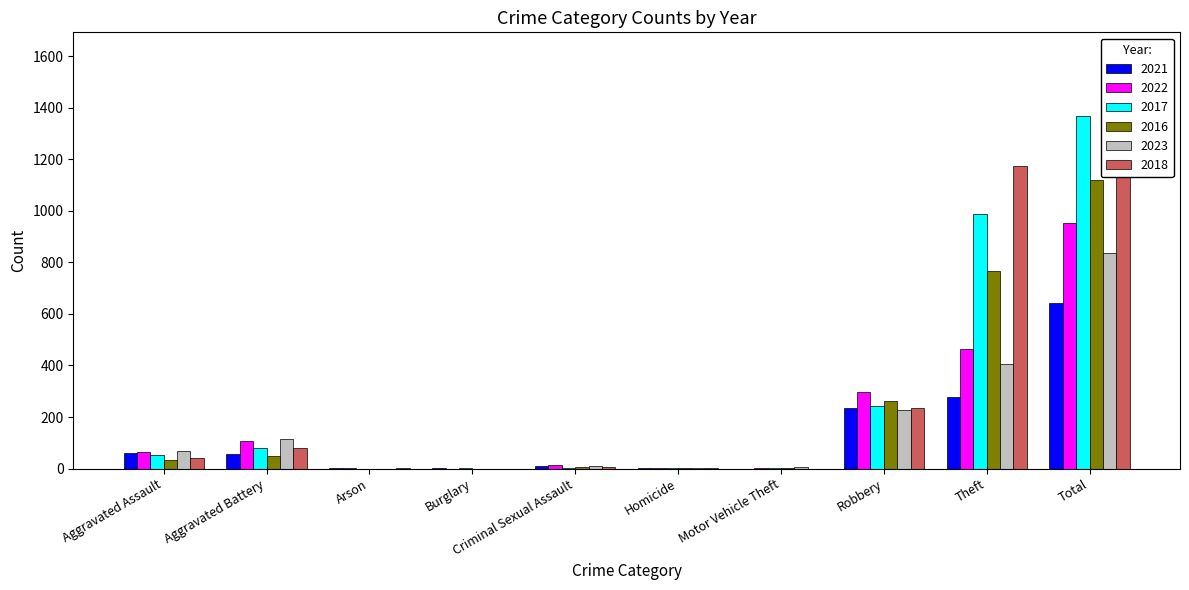

Which series has the largest total across all categories?

2018